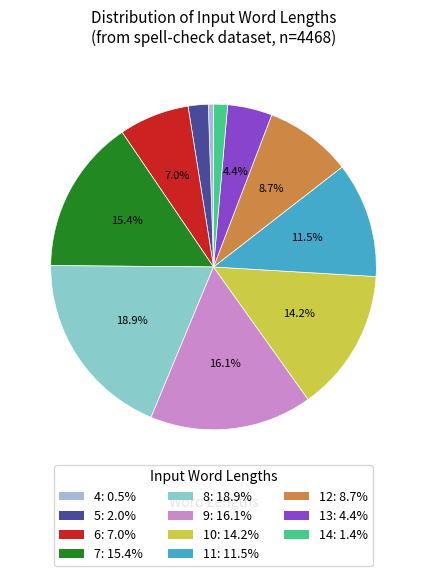

What is the change in value from 7 to 8?

+156